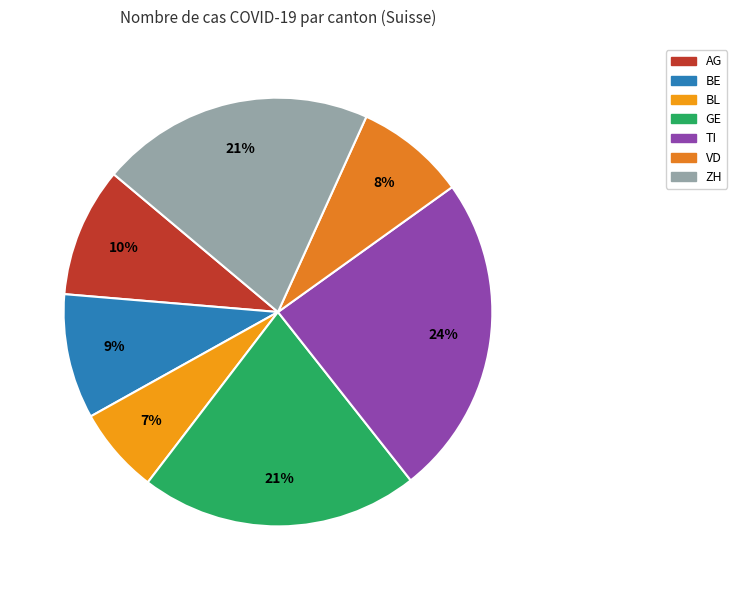

To the nearest percent, what is the combined percentage of AG and VD?

18%